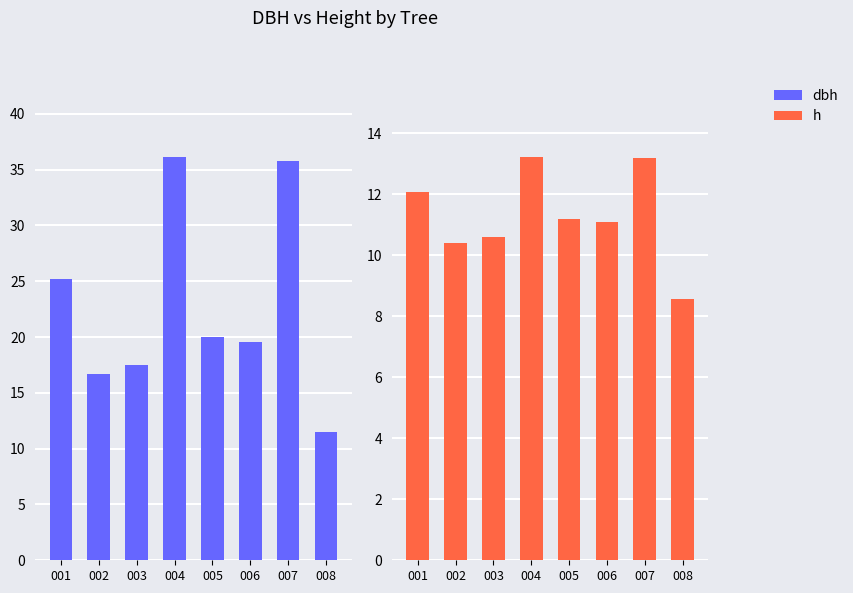

Rank the series by their maximum value, from lowest to highest.

h, dbh